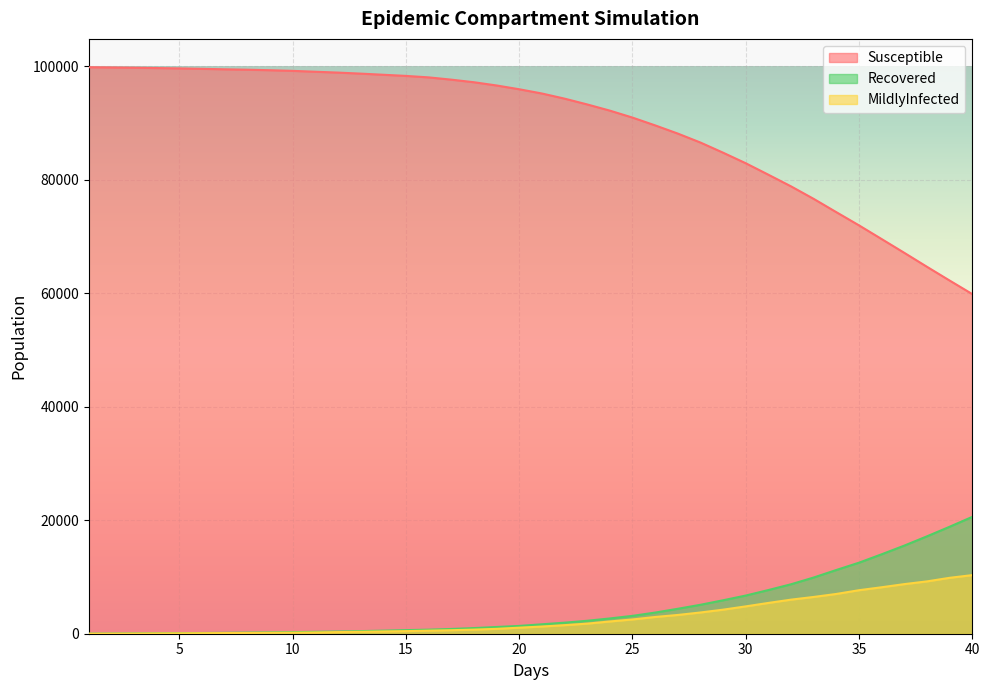

True or false: Susceptible has more than 1 points higher than both neighbors.

False